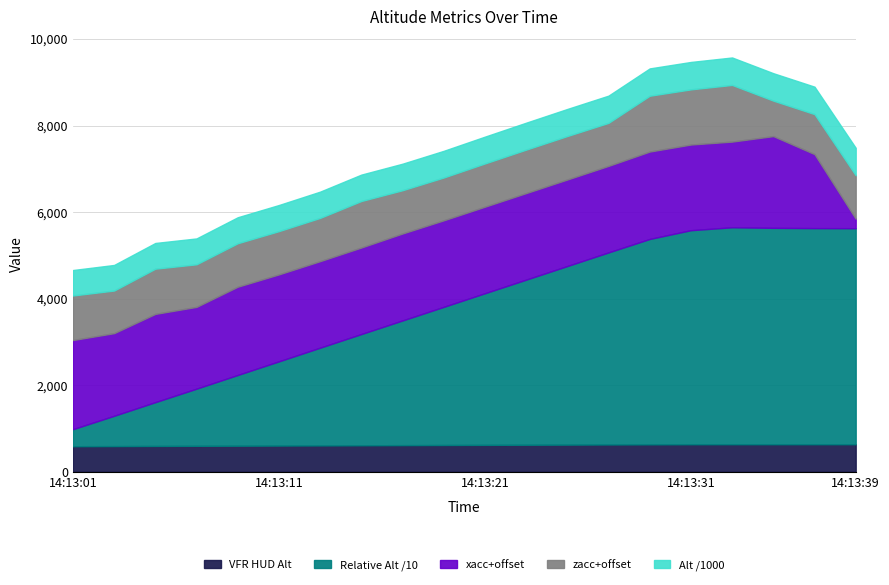

What is the difference between the maximum and minimum values in the alt series?

46200.0